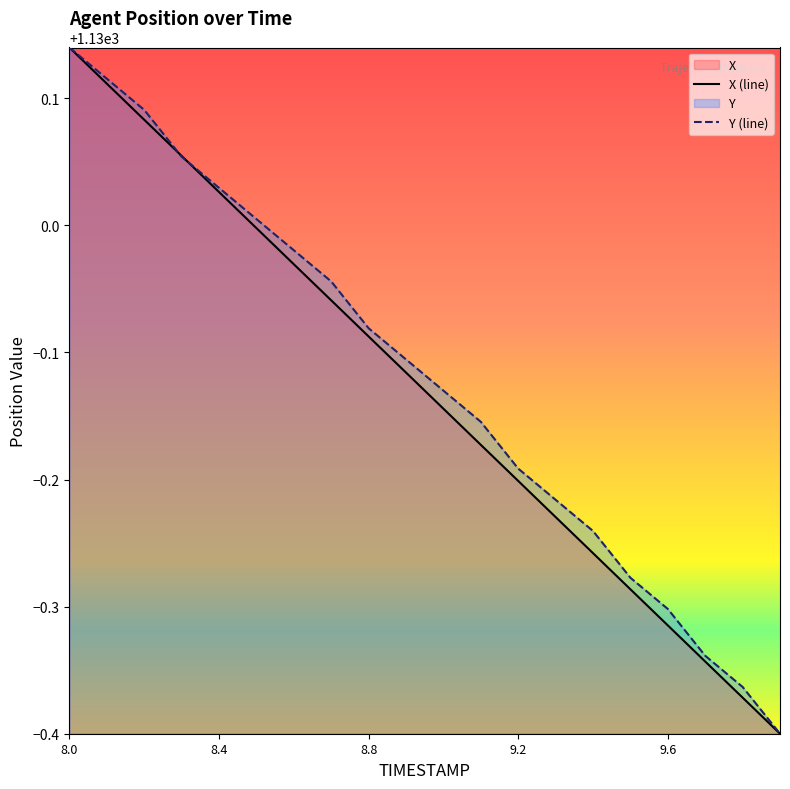

Which series ends up on top after the final intersection of X (line) and Y (line)?

Y (line)